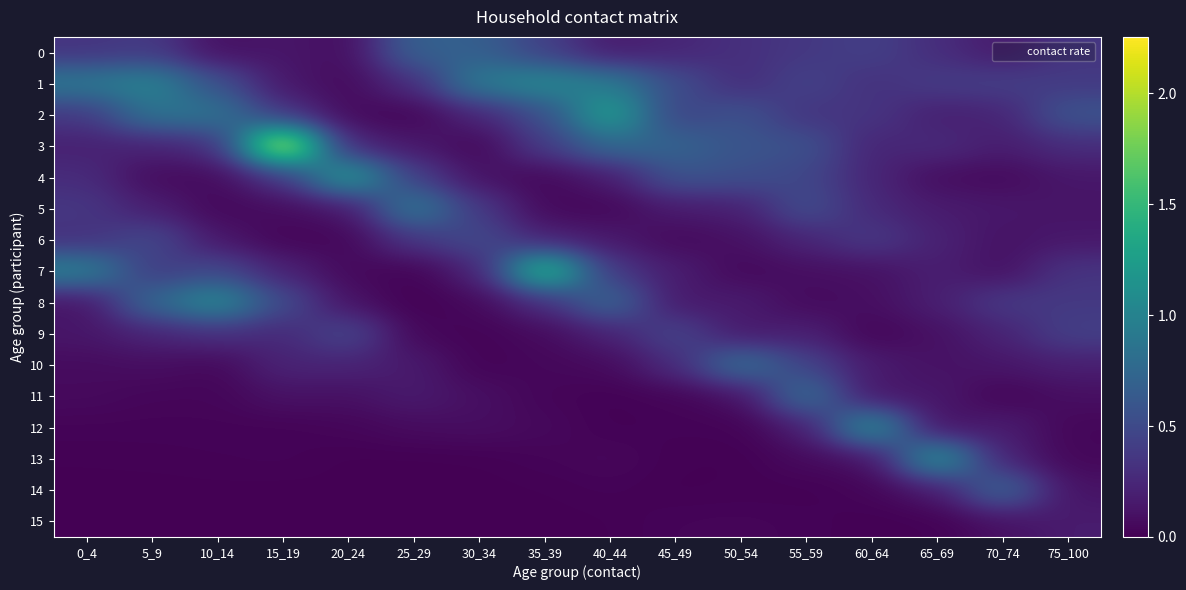

Reading left to right, what are all the values shown in this chart?

0: 0_4=0.3	5_9=0.4	10_14=0.1	15_19=0.1	20_24=0.1	25_29=0.7	30_34=0.7	35_39=0.4	40_44=0.2	45_49=0.2	50_54=0.3	55_59=0.4	60_64=0.4	65_69=0.3	70_74=0.2	75_100=0.4
1: 0_4=0.9	5_9=1.0	10_14=0.6	15_19=0.1	20_24=0.1	25_29=0.3	30_34=0.9	35_39=1.1	40_44=0.9	45_49=0.5	50_54=0.3	55_59=0.5	60_64=0.3	65_69=0.4	70_74=0.4	75_100=0.4
2: 0_4=0.4	5_9=0.9	10_14=0.9	15_19=0.3	20_24=0.1	25_29=0.0	30_34=0.2	35_39=0.5	40_44=1.3	45_49=0.4	50_54=0.6	55_59=0.3	60_64=0.4	65_69=0.2	70_74=0.2	75_100=0.6
3: 0_4=0.2	5_9=0.2	10_14=0.3	15_19=2.3	20_24=0.2	25_29=0.2	30_34=0.0	35_39=0.4	40_44=0.8	45_49=0.7	50_54=0.6	55_59=0.6	60_64=0.2	65_69=0.3	70_74=0.2	75_100=0.3
4: 0_4=0.3	5_9=0.1	10_14=0.1	15_19=0.3	20_24=1.2	25_29=0.4	30_34=0.1	35_39=0.0	40_44=0.2	45_49=0.6	50_54=0.5	55_59=0.5	60_64=0.2	65_69=0.1	70_74=0.1	75_100=0.1
5: 0_4=0.4	5_9=0.2	10_14=0.0	15_19=0.1	20_24=0.1	25_29=0.9	30_34=0.4	35_39=0.1	40_44=0.0	45_49=0.2	50_54=0.2	55_59=0.5	60_64=0.3	65_69=0.2	70_74=0.1	75_100=0.1
6: 0_4=0.3	5_9=0.5	10_14=0.1	15_19=0.0	20_24=0.0	25_29=0.3	30_34=0.5	35_39=0.2	40_44=0.2	45_49=0.1	50_54=0.1	55_59=0.2	60_64=0.4	65_69=0.2	70_74=0.1	75_100=0.1
7: 0_4=1.0	5_9=0.4	10_14=0.5	15_19=0.2	20_24=0.1	25_29=0.0	30_34=0.2	35_39=1.6	40_44=0.4	45_49=0.2	50_54=0.0	55_59=0.1	60_64=0.1	65_69=0.2	70_74=0.1	75_100=0.3
8: 0_4=0.1	5_9=0.8	10_14=1.1	15_19=0.5	20_24=0.1	25_29=0.0	30_34=0.1	35_39=0.3	40_44=0.8	45_49=0.1	50_54=0.2	55_59=0.1	60_64=0.1	65_69=0.2	70_74=0.4	75_100=0.4
9: 0_4=0.1	5_9=0.2	10_14=0.3	15_19=0.3	20_24=0.5	25_29=0.0	30_34=0.0	35_39=0.1	40_44=0.2	45_49=0.5	50_54=0.1	55_59=0.2	60_64=0.0	65_69=0.1	70_74=0.2	75_100=0.4
10: 0_4=0.1	5_9=0.1	10_14=0.0	15_19=0.2	20_24=0.2	25_29=0.2	30_34=0.0	35_39=0.0	40_44=0.1	45_49=0.3	50_54=0.8	55_59=0.5	60_64=0.2	65_69=0.1	70_74=0.1	75_100=0.2
11: 0_4=0.1	5_9=0.0	10_14=0.0	15_19=0.1	20_24=0.1	25_29=0.2	30_34=0.1	35_39=0.0	40_44=0.0	45_49=0.0	50_54=0.1	55_59=0.8	60_64=0.1	65_69=0.2	70_74=0.0	75_100=0.1
12: 0_4=0.0	5_9=0.0	10_14=0.0	15_19=0.0	20_24=0.0	25_29=0.1	30_34=0.1	35_39=0.1	40_44=0.0	45_49=0.0	50_54=0.0	55_59=0.2	60_64=1.1	65_69=0.1	70_74=0.2	75_100=0.0
13: 0_4=0.0	5_9=0.0	10_14=0.0	15_19=0.0	20_24=0.0	25_29=0.0	30_34=0.0	35_39=0.0	40_44=0.0	45_49=0.0	50_54=0.0	55_59=0.1	60_64=0.1	65_69=1.2	70_74=0.2	75_100=0.0
14: 0_4=0.0	5_9=0.0	10_14=0.0	15_19=0.0	20_24=0.0	25_29=0.0	30_34=0.0	35_39=0.0	40_44=0.0	45_49=0.0	50_54=0.0	55_59=0.0	60_64=0.0	65_69=0.1	70_74=0.8	75_100=0.1
15: 0_4=0.0	5_9=0.0	10_14=0.0	15_19=0.0	20_24=0.0	25_29=0.0	30_34=0.0	35_39=0.0	40_44=0.0	45_49=0.0	50_54=0.0	55_59=0.0	60_64=0.0	65_69=0.0	70_74=0.1	75_100=0.2